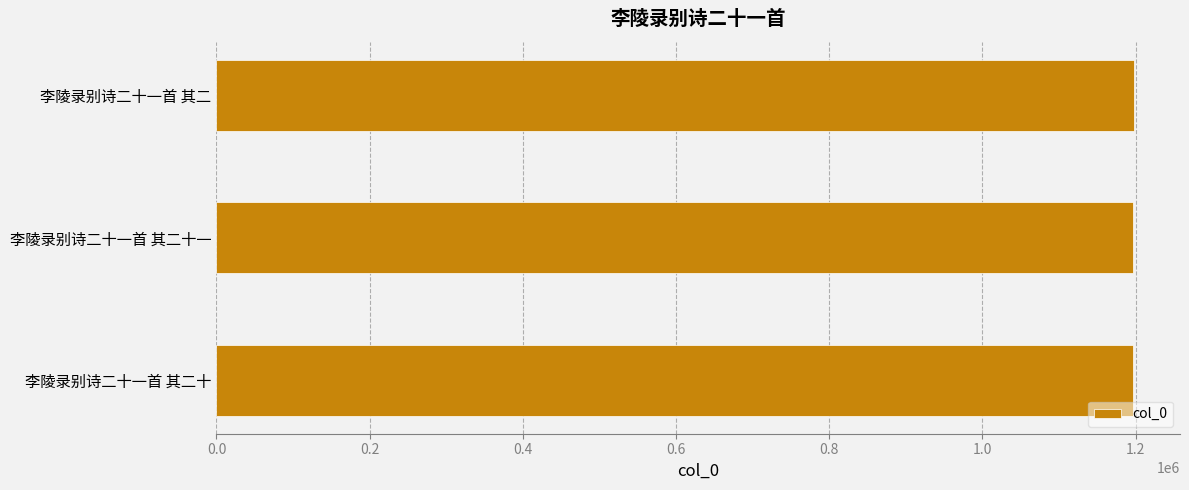

Read the value at 李陵录别诗二十一首 其二十一.

1196723